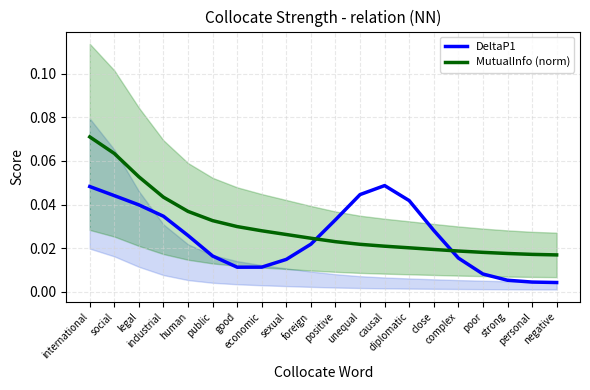

Which category has the lowest value across all series?

negative